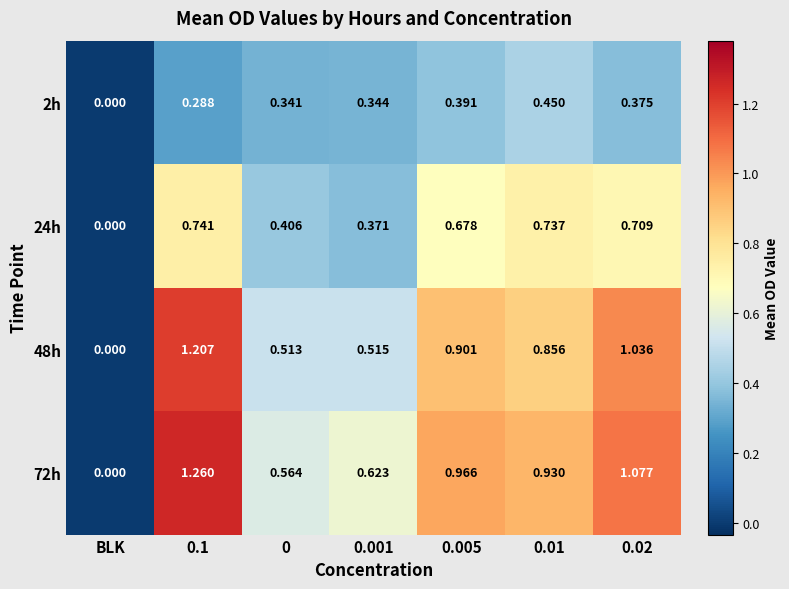

Which category has the highest value across all series?

0.1